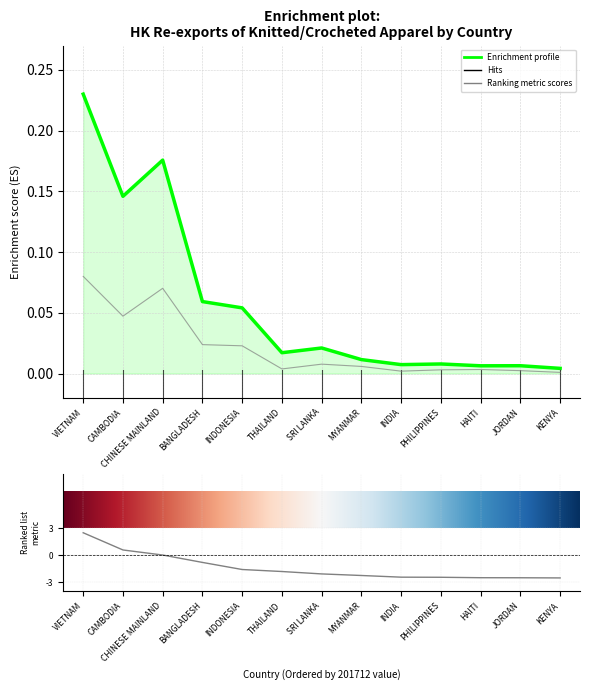

True or false: 201812 and 201712 cross at least once.

False